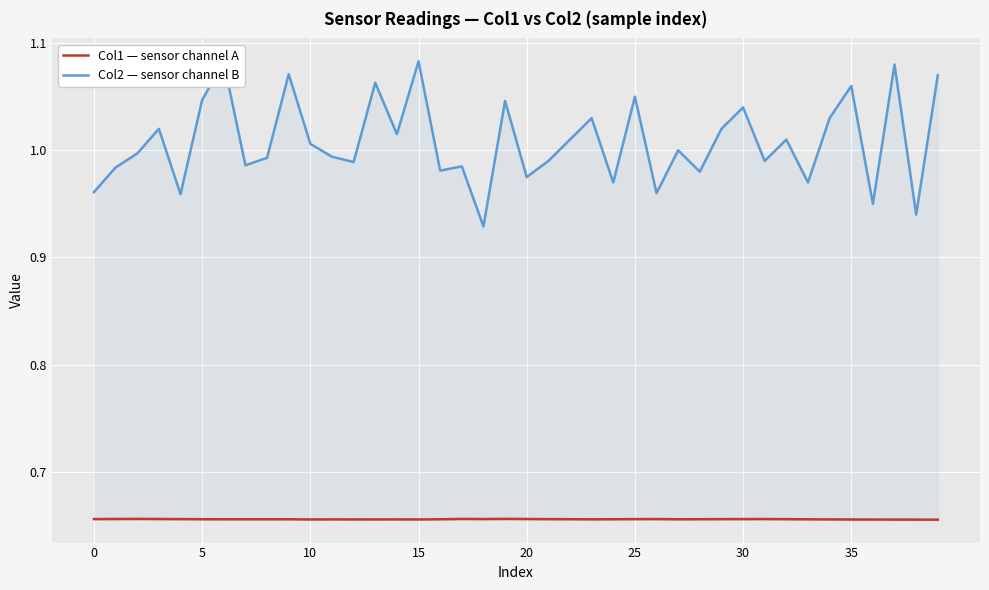

True or false: Col1 — sensor channel A and Col2 — sensor channel B intersect in this chart.

False